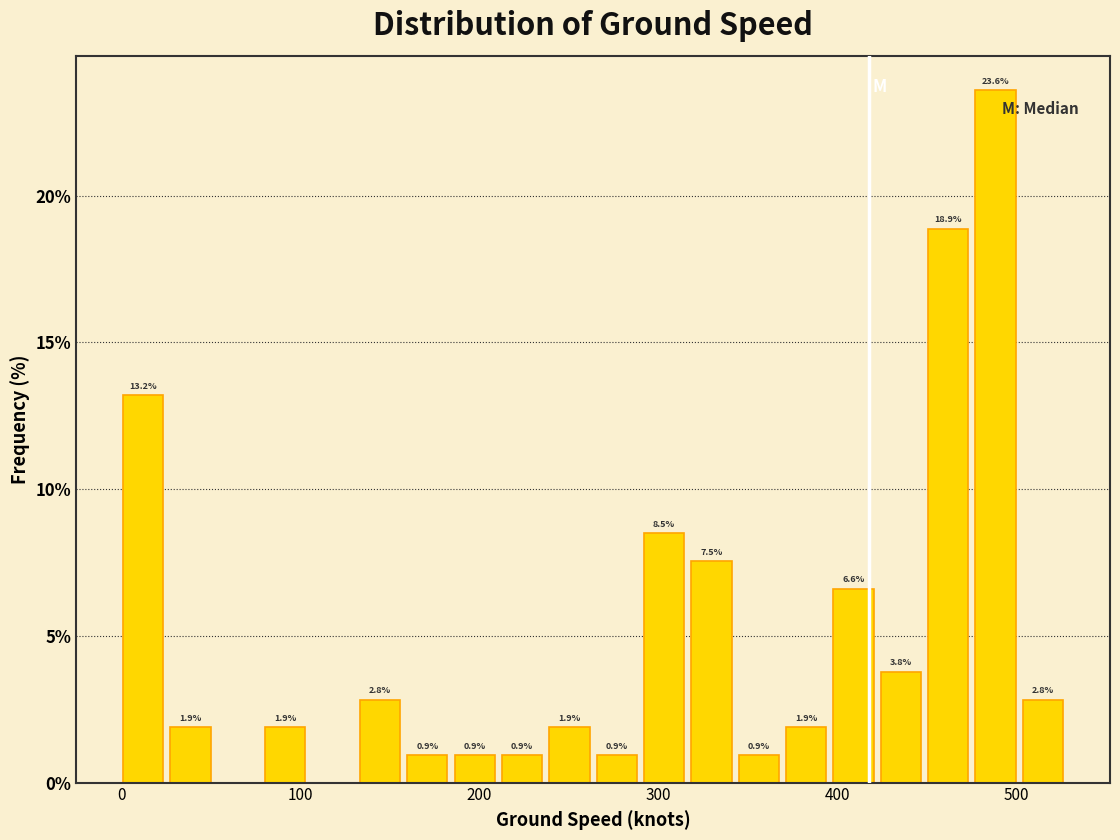

Around what value on the x-axis is the tallest bar? Give the approximate position of its centre, as read against the axis.

490